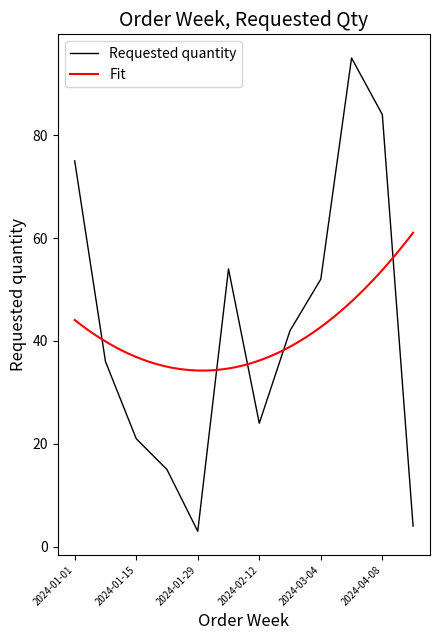

Which label corresponds to the smallest value in the chart?

2024-01-29